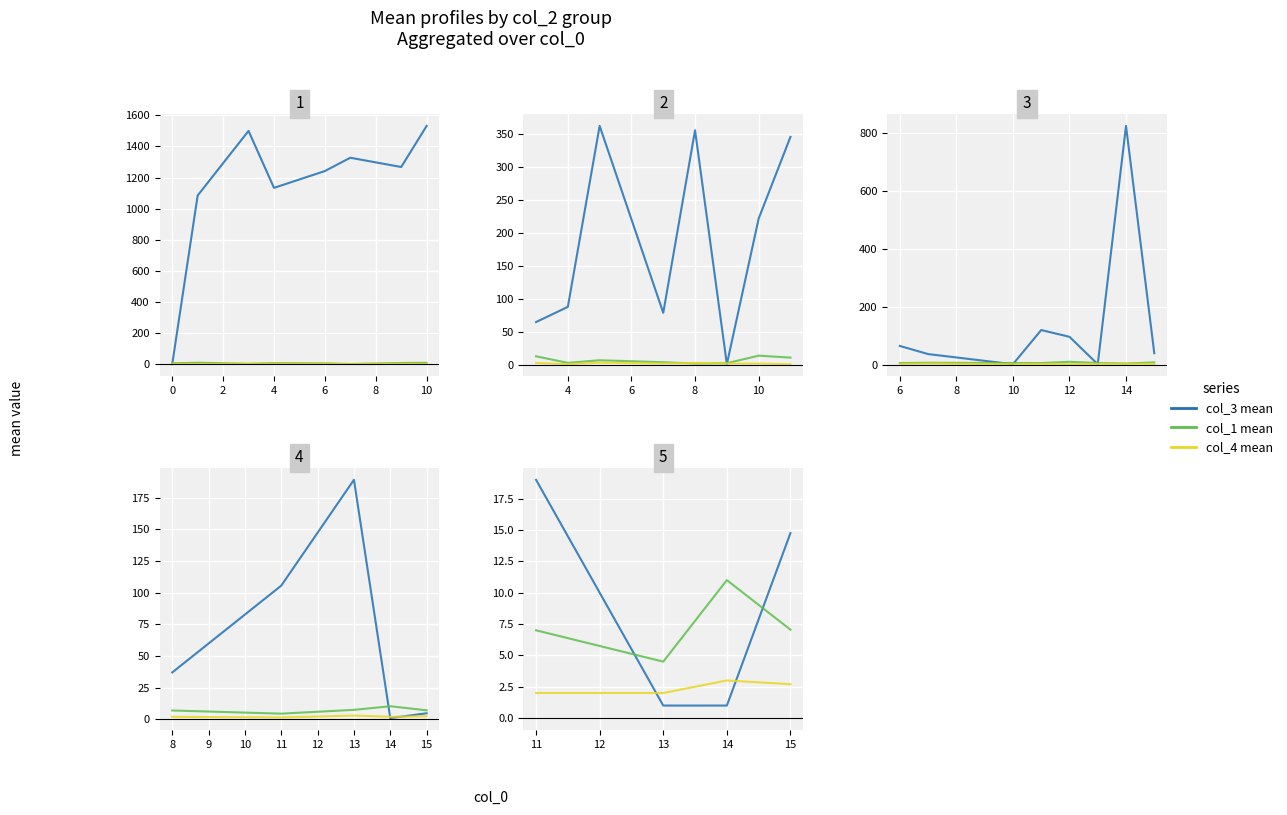

Between 13 and 15, which series saw the biggest shift?

col_3 mean